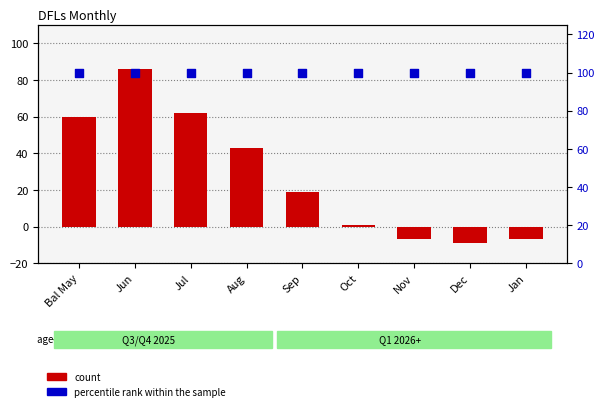

At which category is the sum across all series the highest?

Jun